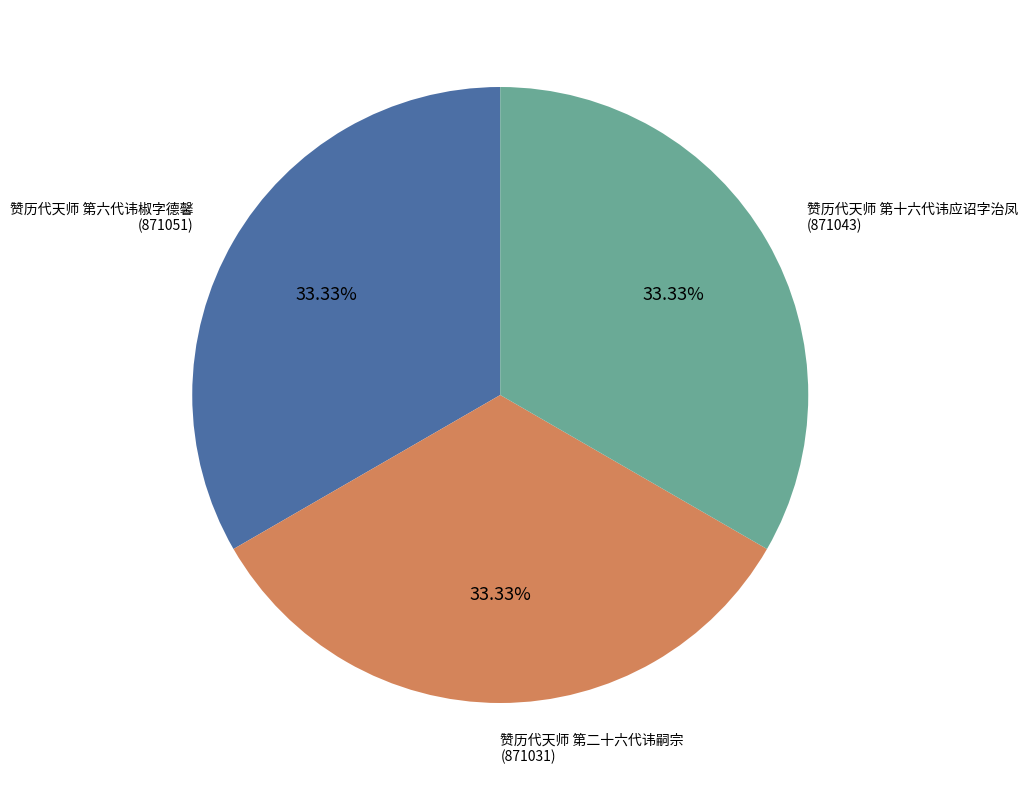

Is there any slice that represents more than half of the pie?

No